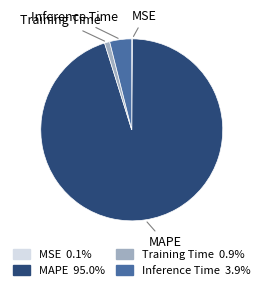

Does any single category account for the majority?

Yes